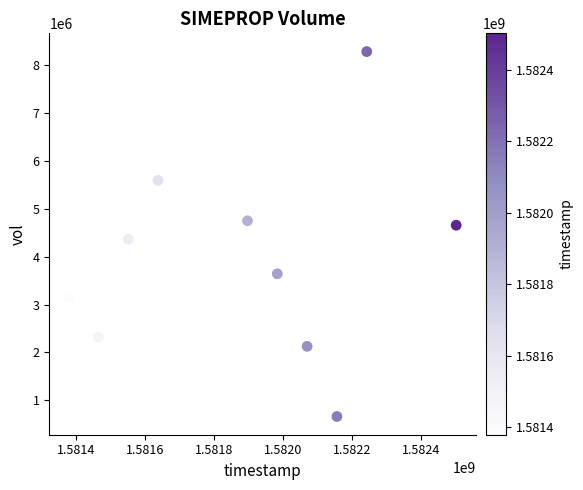

What is the range of Y values (max minus min)?

7630100